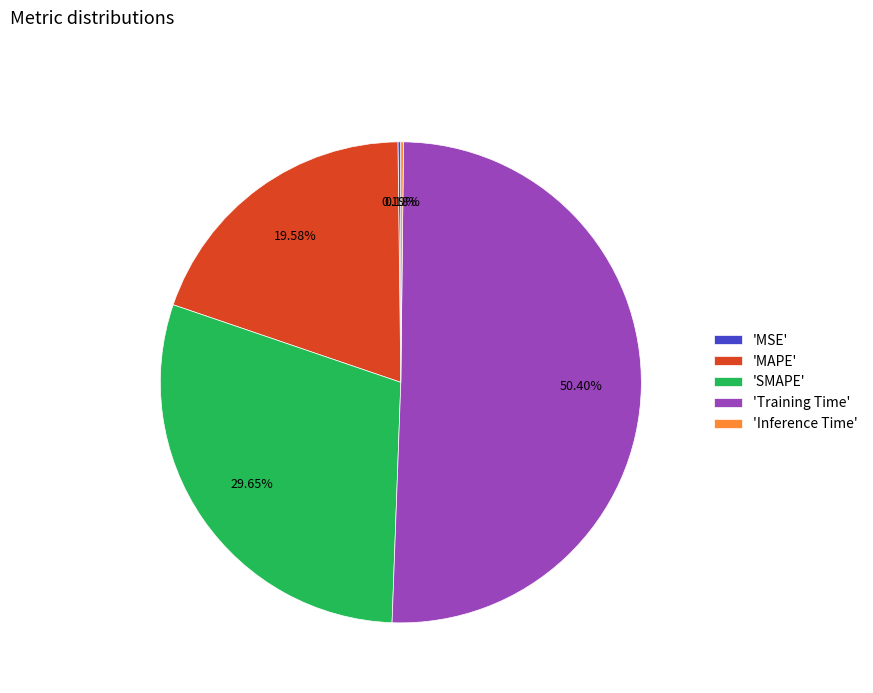

What is the ratio of the value at 'Training Time' to the value at 'SMAPE'?

1.7